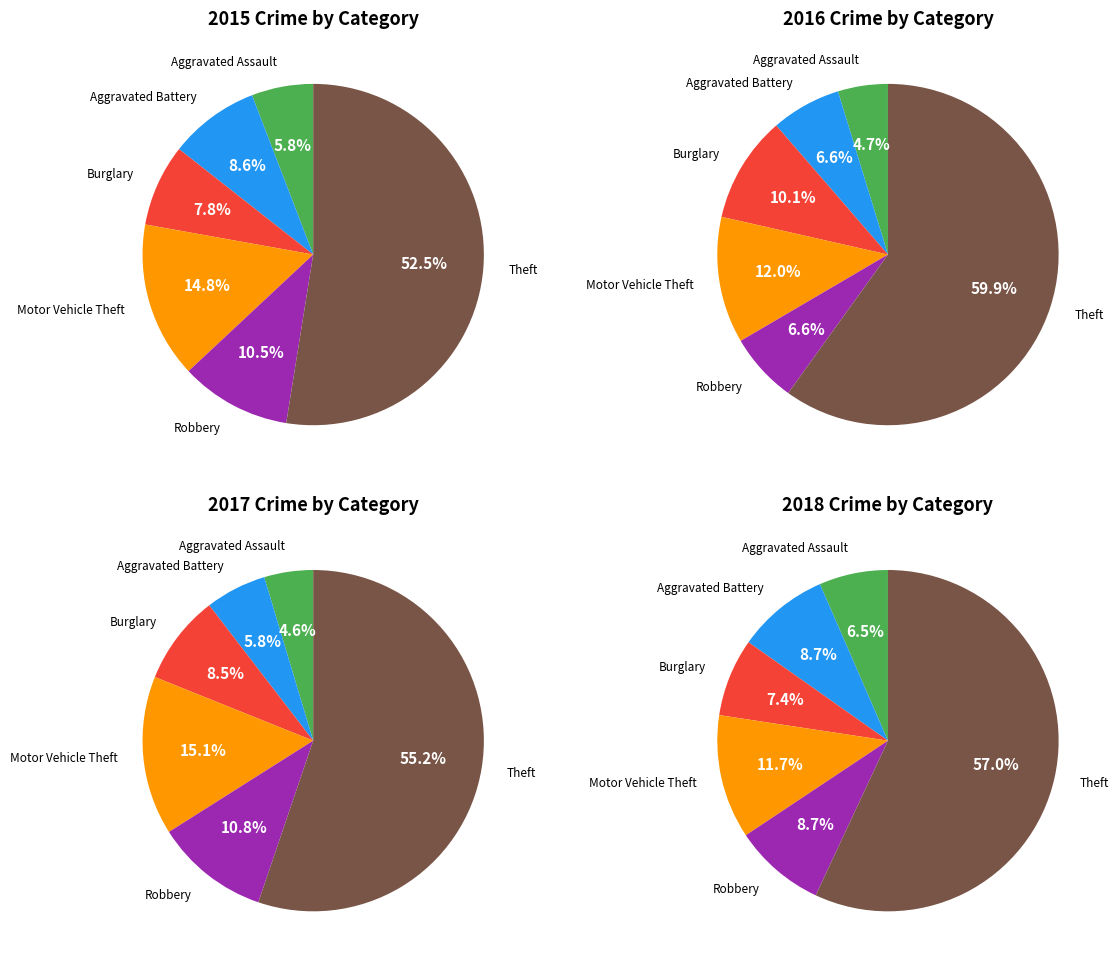

Between 2016 and 2017, which is larger?

2016